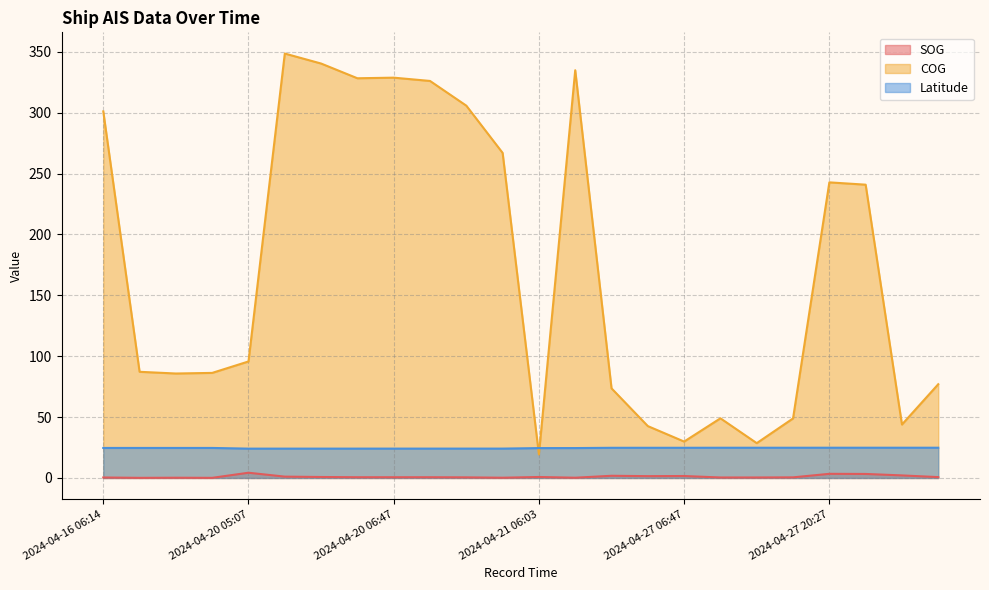

Does the chart display data point markers on the line(s)?

No